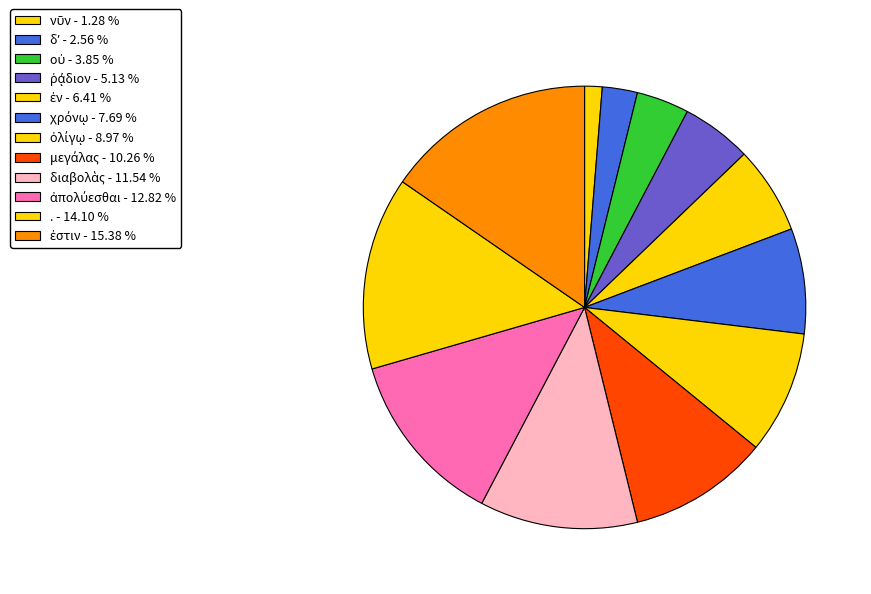

What is the smallest slice in the pie chart?

νῦν